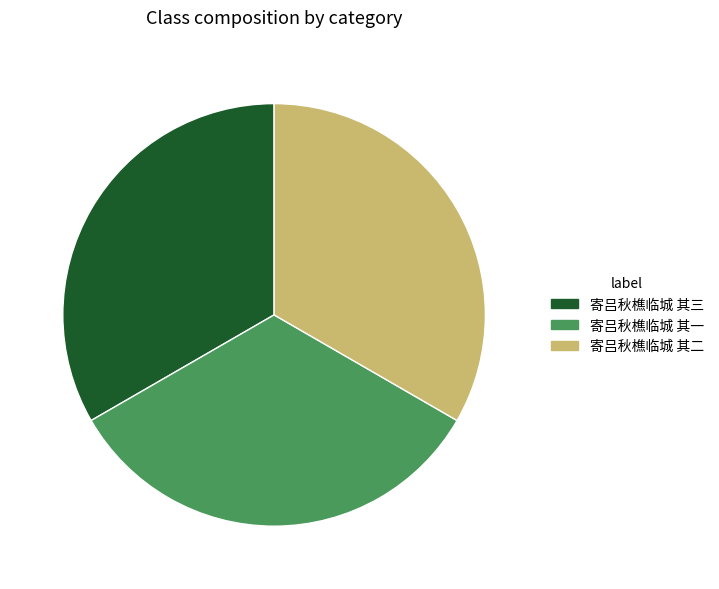

Is it true that 寄吕秋樵临城 其二 is 33% of the pie?

True